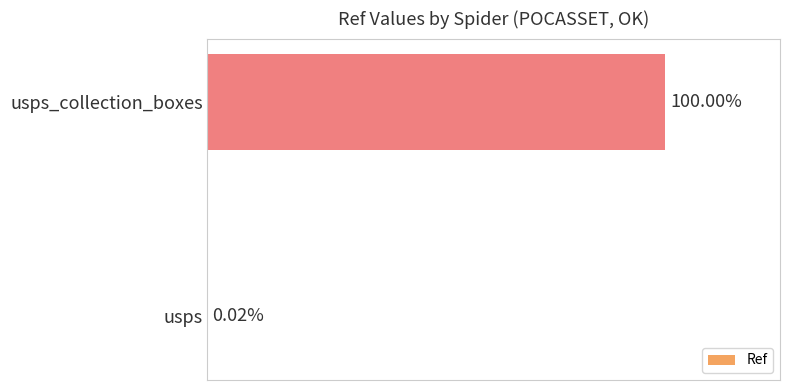

Are the bars horizontal?

Yes